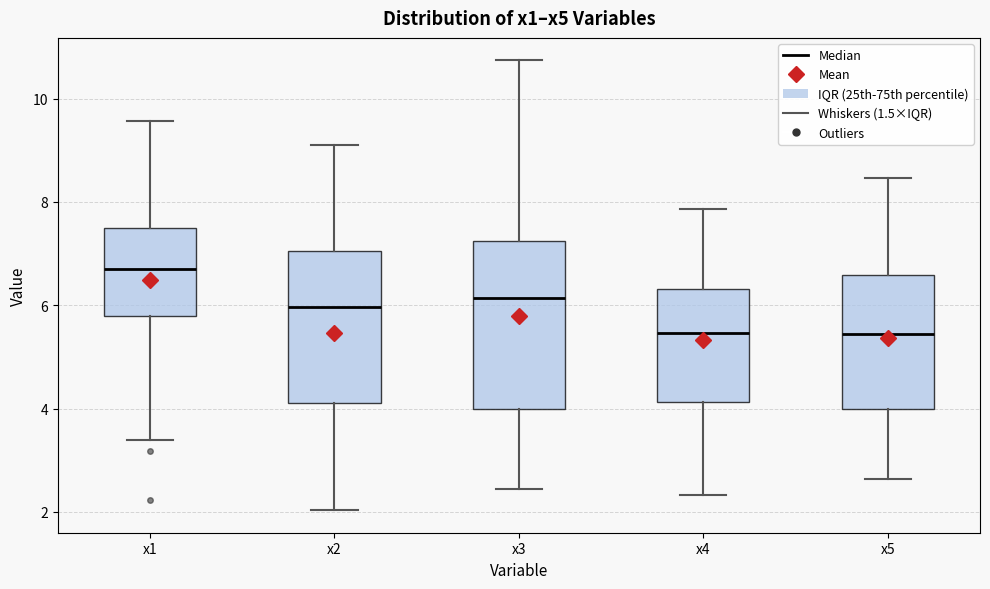

Comparing the boxes themselves (not the whiskers), which one is the tallest?

x3